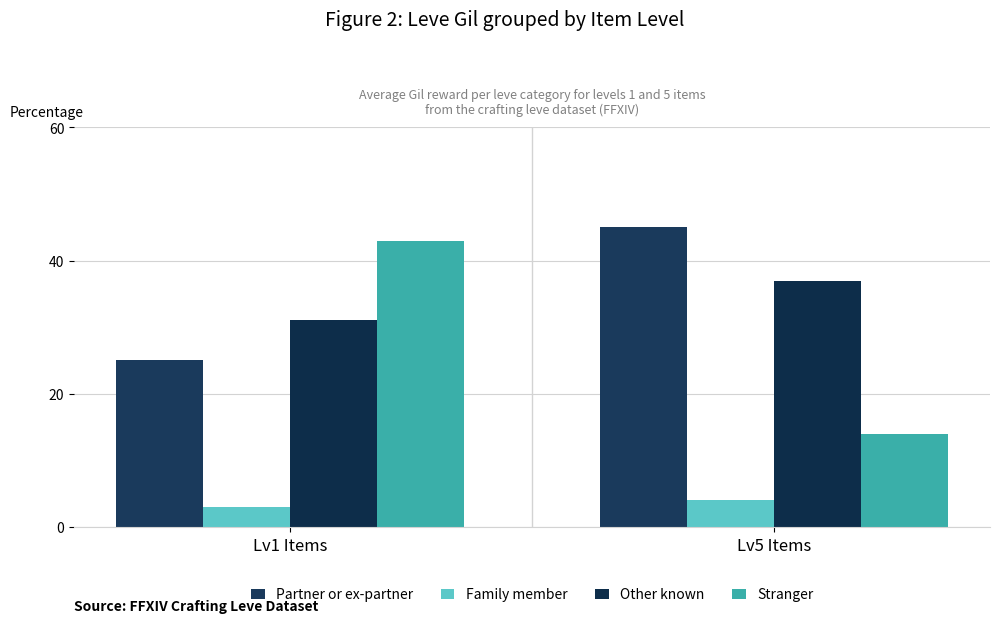

What is the value of the Family member bar at the 2nd from the left?

4